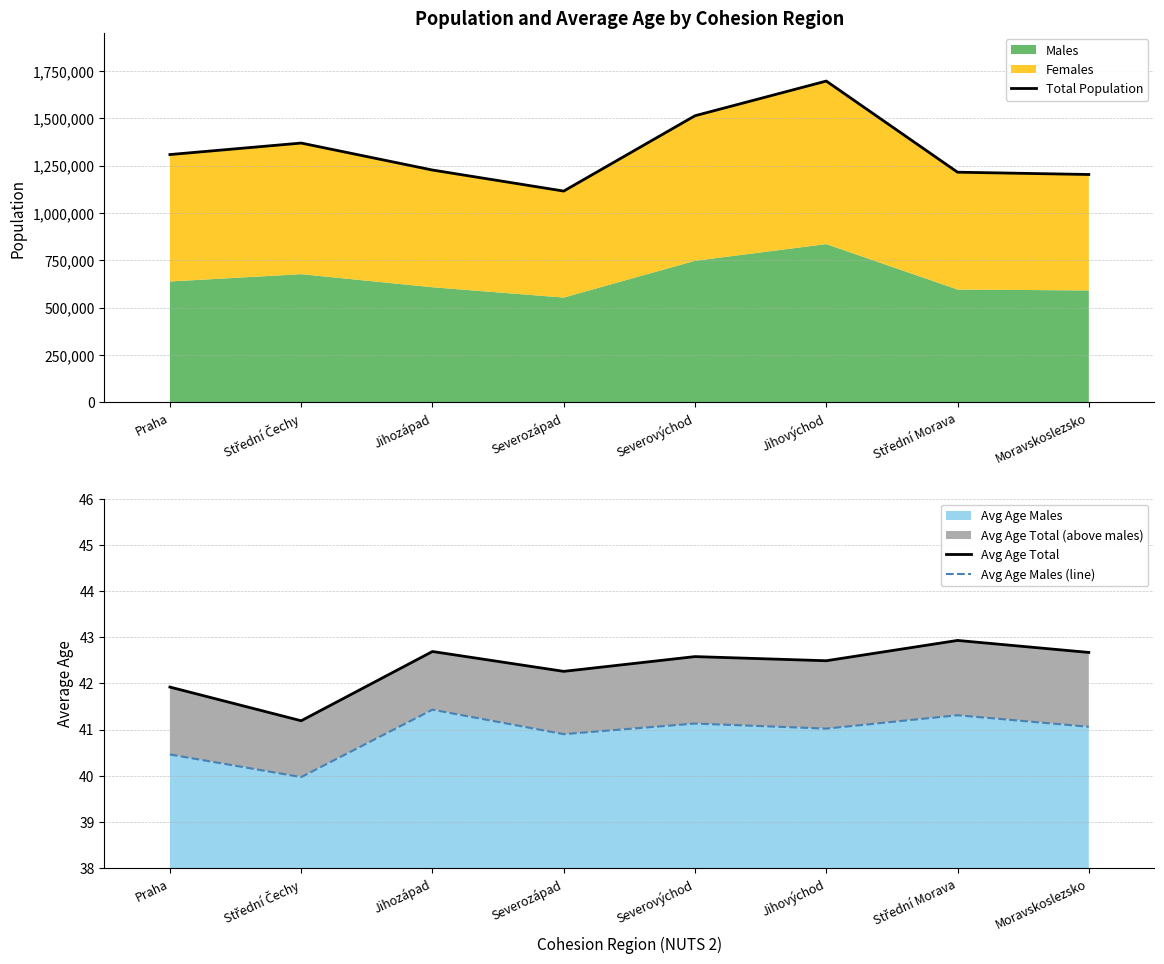

What is the spread (max minus min) of values at Severozápad?

1115644.1